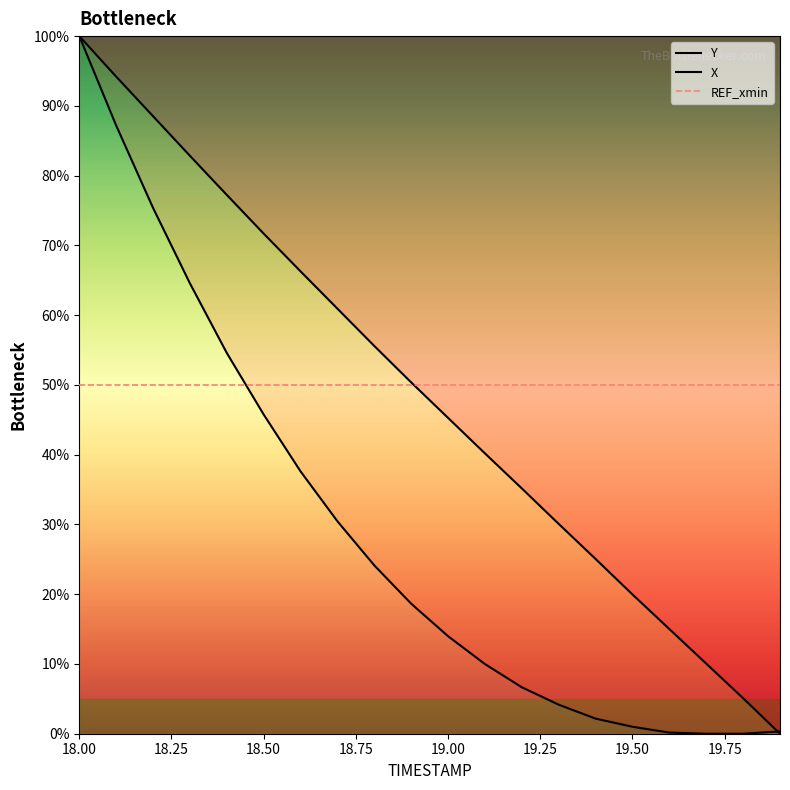

What is the total value across all series at 19.00?

109.2